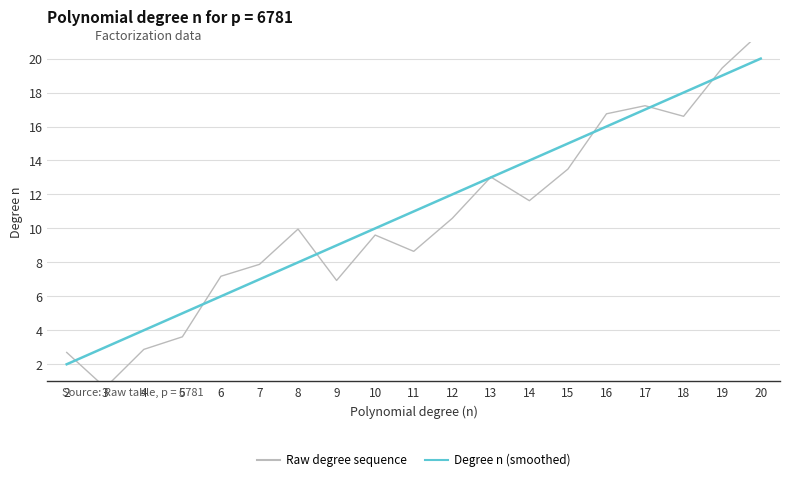

Between which two adjacent categories do Raw degree sequence and Degree n (smoothed) first intersect?

2 and 3